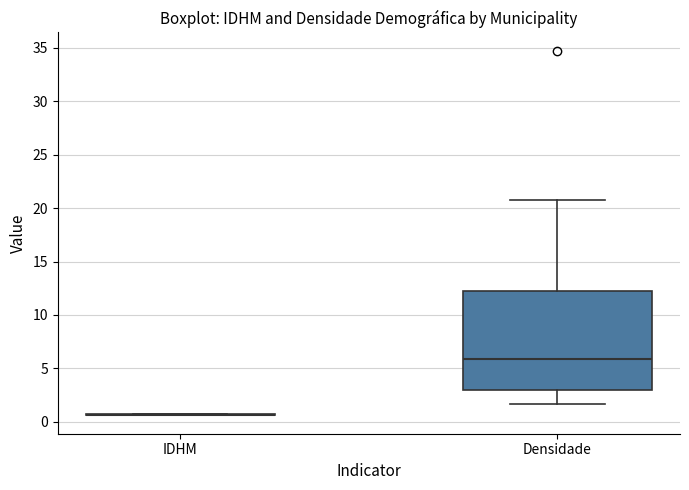

Which box is the tallest, from its lower edge to its upper edge?

Densidade